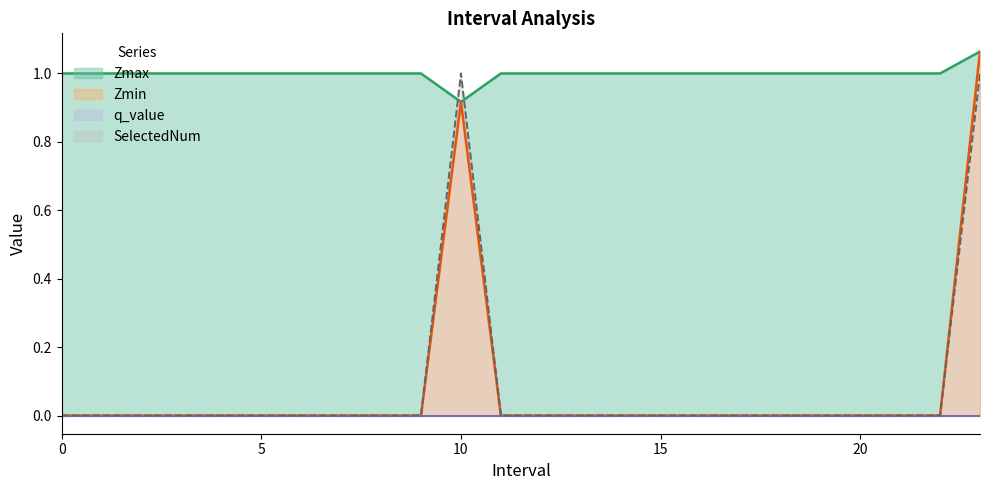

Which series has the largest total across all categories?

Zmax